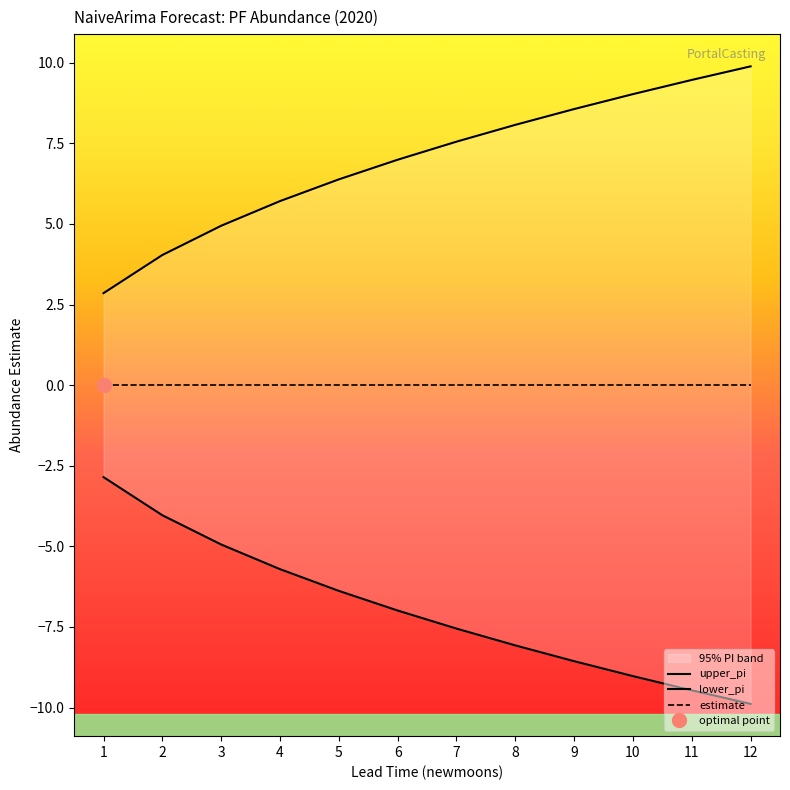

Reading right to left, what are all the values shown in this chart?

upper_pi: 12=9.9	11=9.5	10=9.0	9=8.6	8=8.1	7=7.5	6=7.0	5=6.4	4=5.7	3=4.9	2=4.0	1=2.9
lower_pi: 12=-9.9	11=-9.5	10=-9.0	9=-8.6	8=-8.1	7=-7.5	6=-7.0	5=-6.4	4=-5.7	3=-4.9	2=-4.0	1=-2.9
estimate: 12=0.0	11=0.0	10=0.0	9=0.0	8=0.0	7=0.0	6=0.0	5=0.0	4=0.0	3=0.0	2=0.0	1=0.0